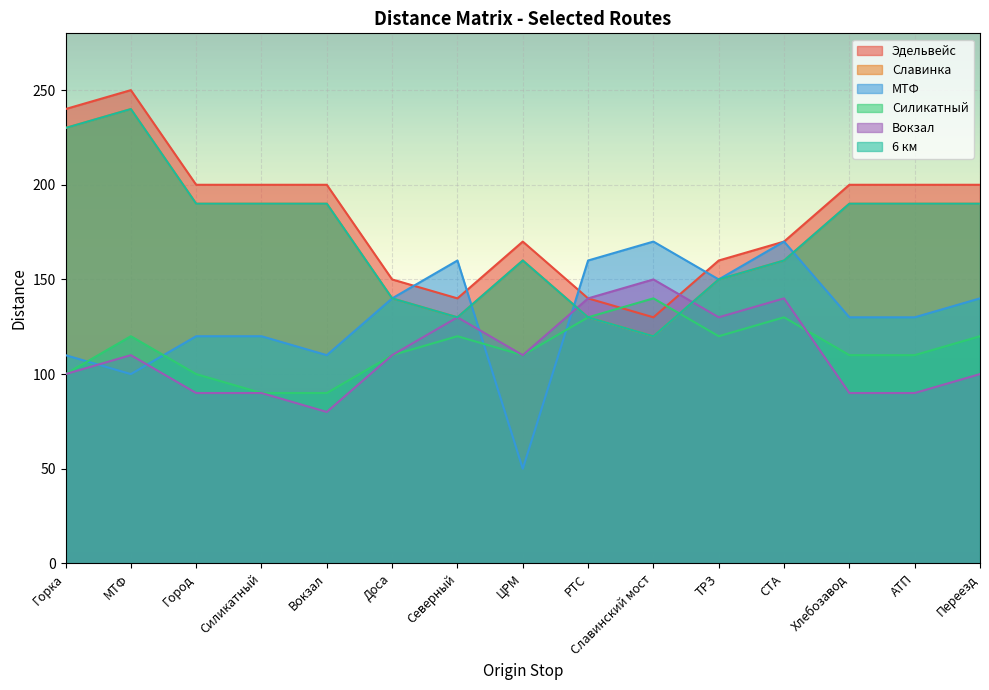

The value of 6 км at Славинский мост is 207. True or false?

False